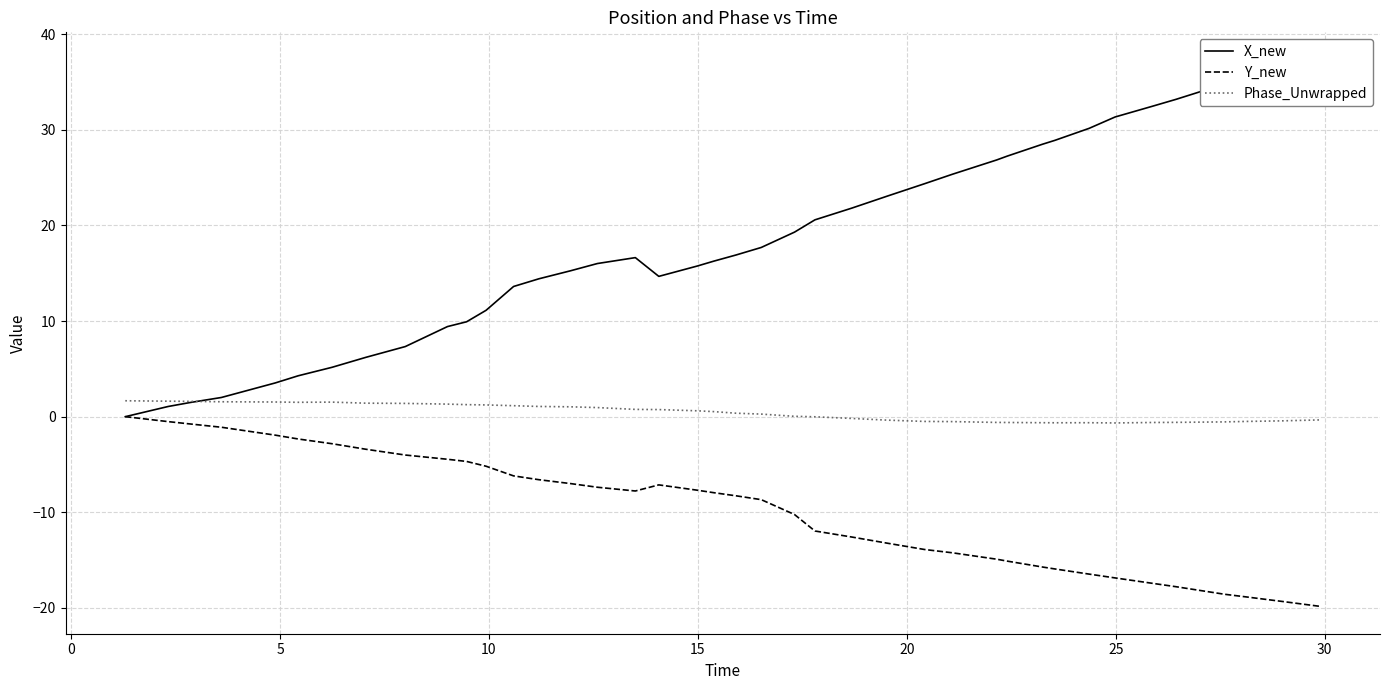

What are all the series names shown in the legend?

X_new, Y_new, Phase_Unwrapped